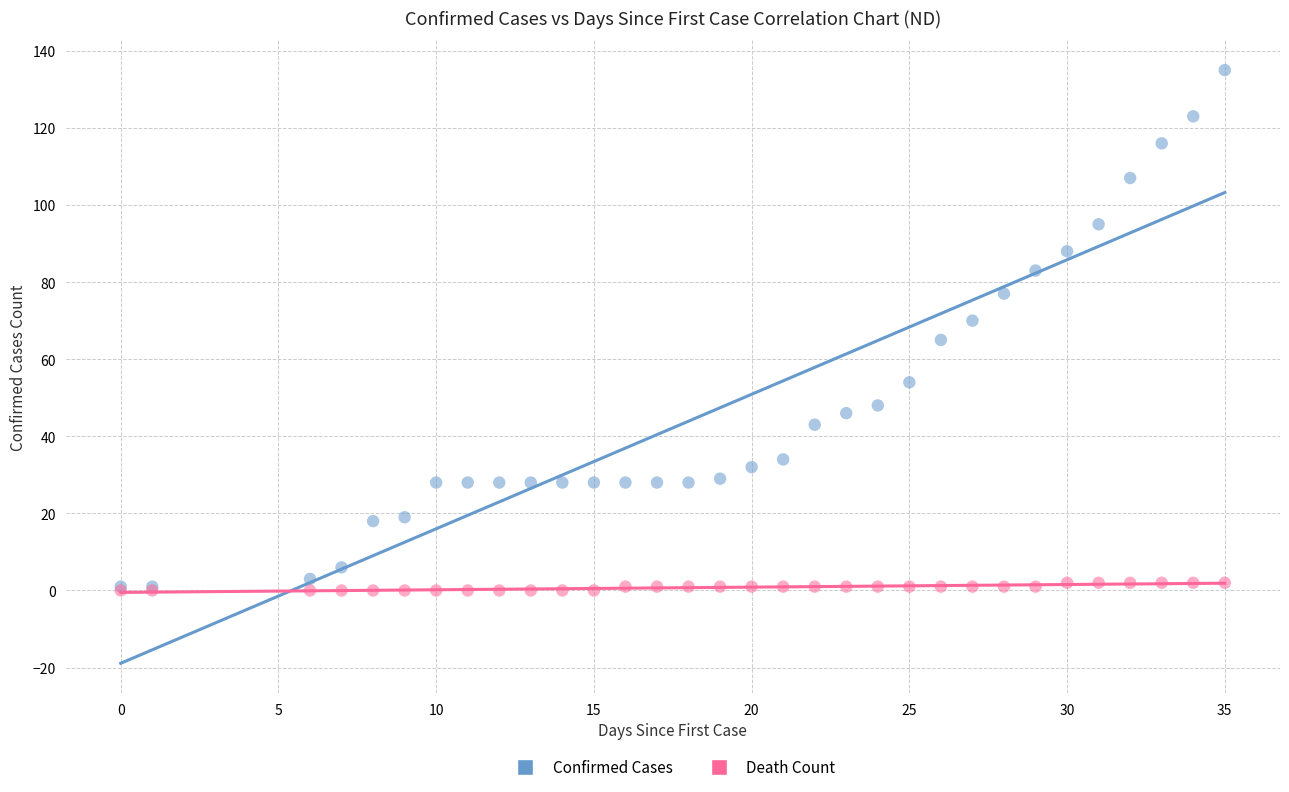

What are all the series names shown in the legend?

Confirmed Cases, Death Count